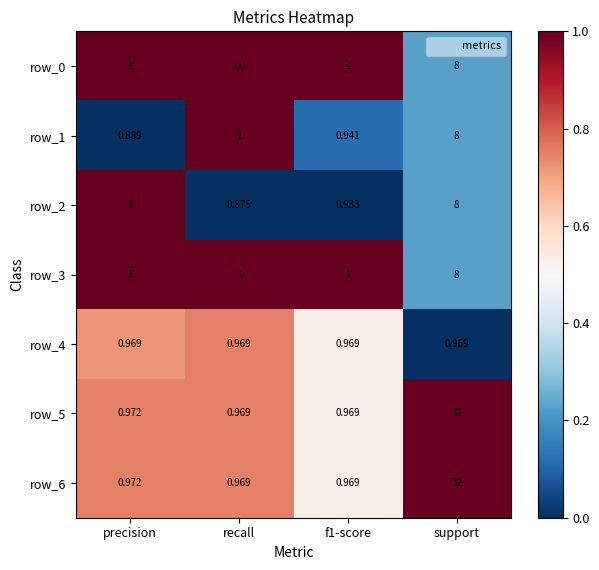

At which category is the sum across all series the highest?

support